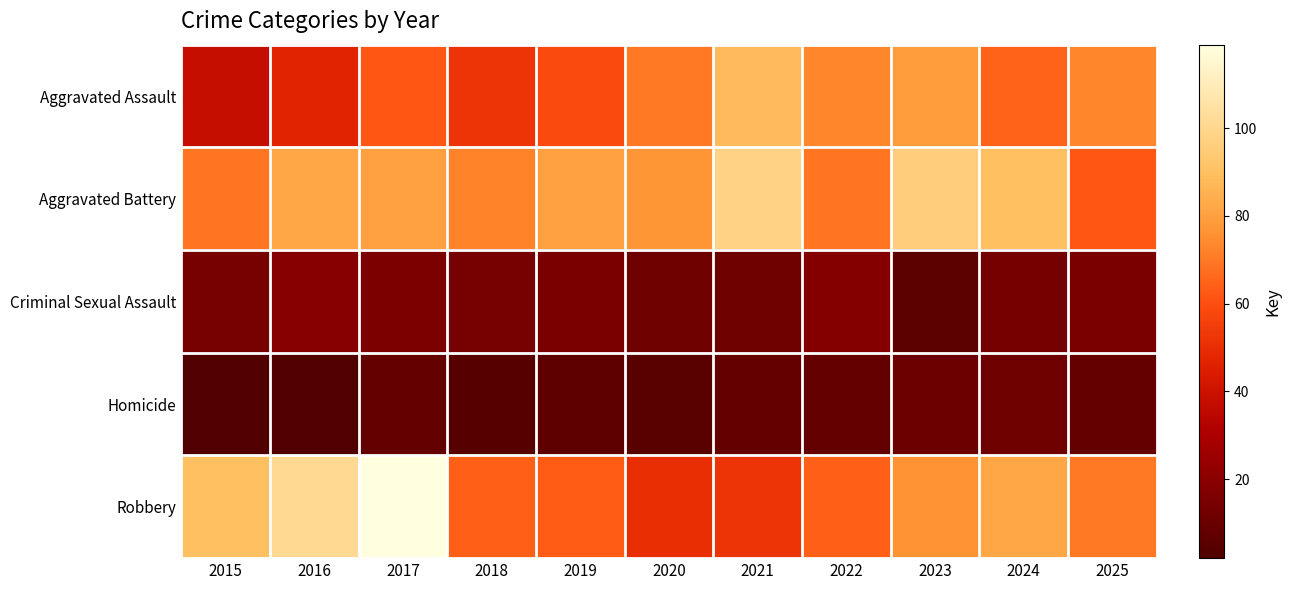

At how many categories does at least one series exceed 13?

11